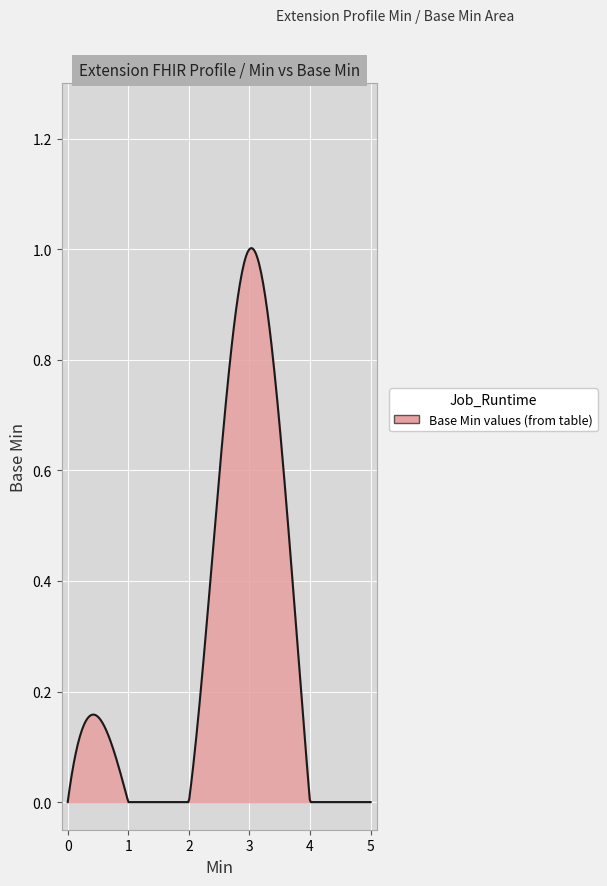

Count the number of data series in this chart.

1